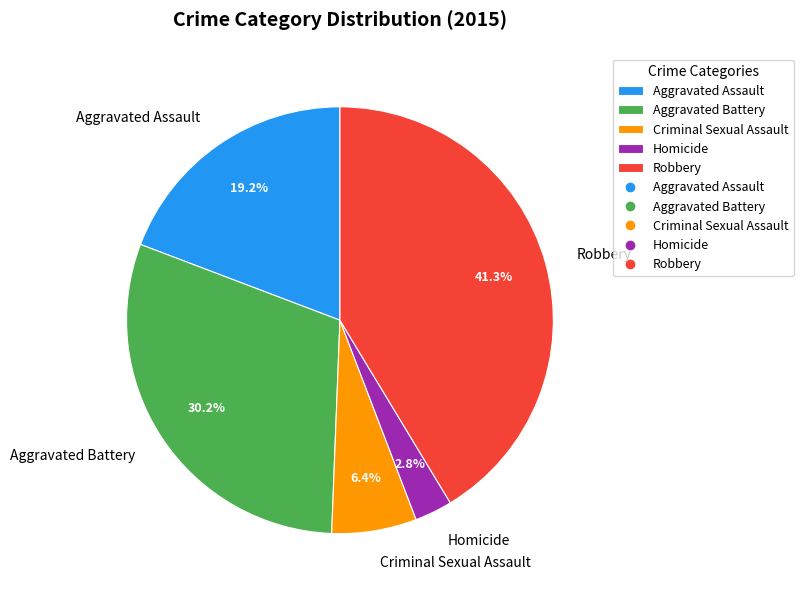

To the nearest percent, what is the average slice percentage?

20%